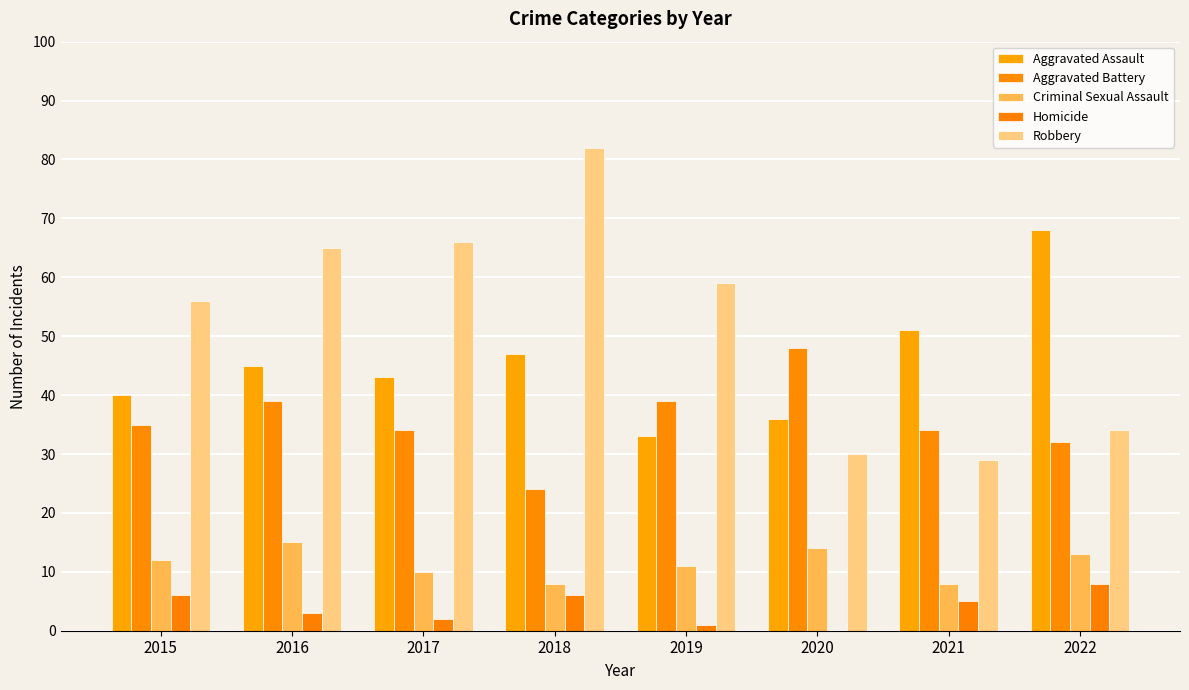

List the labels in order of Robbery value, smallest first.

2021, 2020, 2022, 2015, 2019, 2016, 2017, 2018